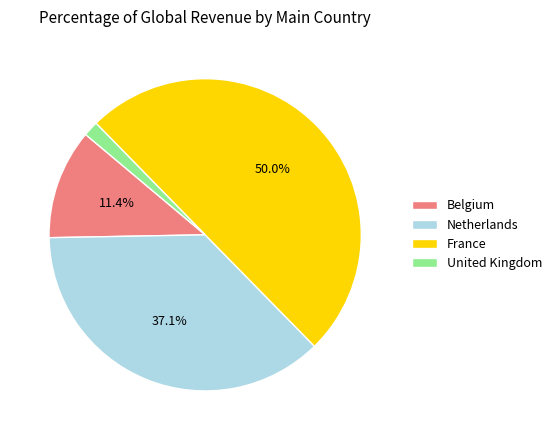

Does Belgium represent more than half of the total?

No